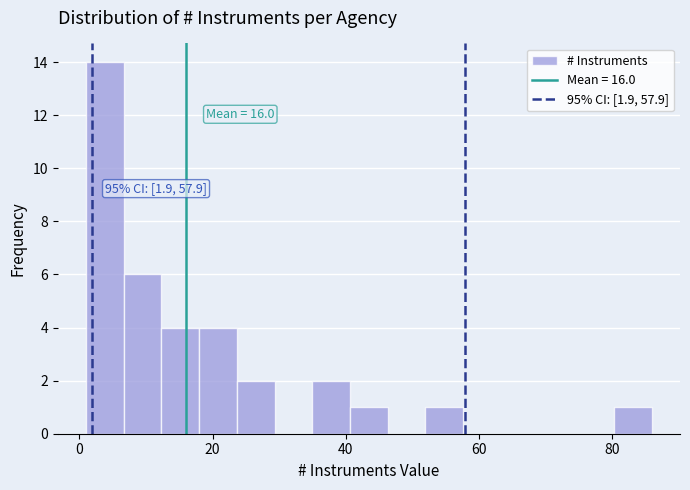

Around what value on the x-axis is the tallest bar? Give the approximate position of its centre, as read against the axis.

4